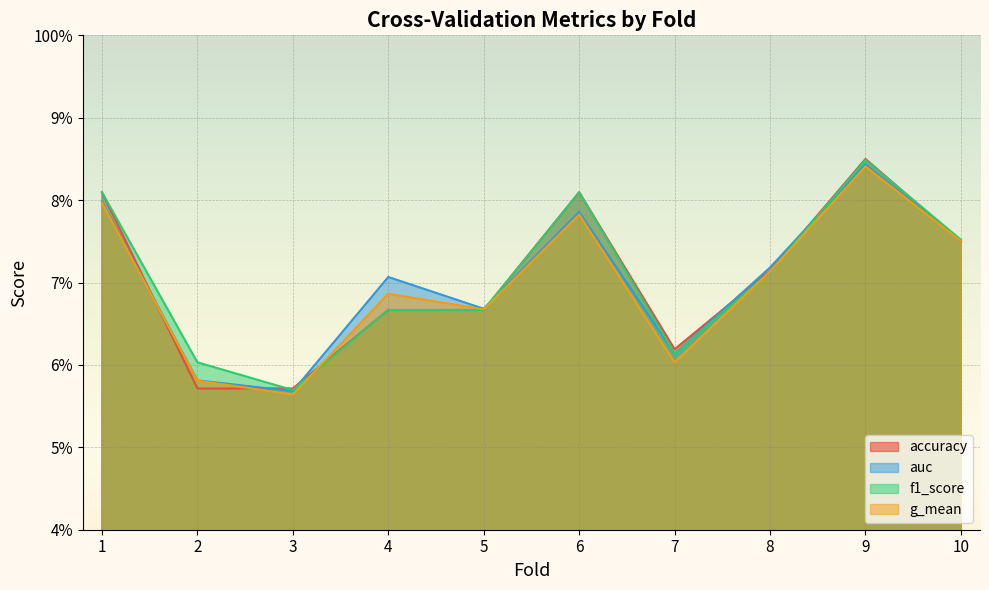

At how many categories does at least one series exceed 0?

10